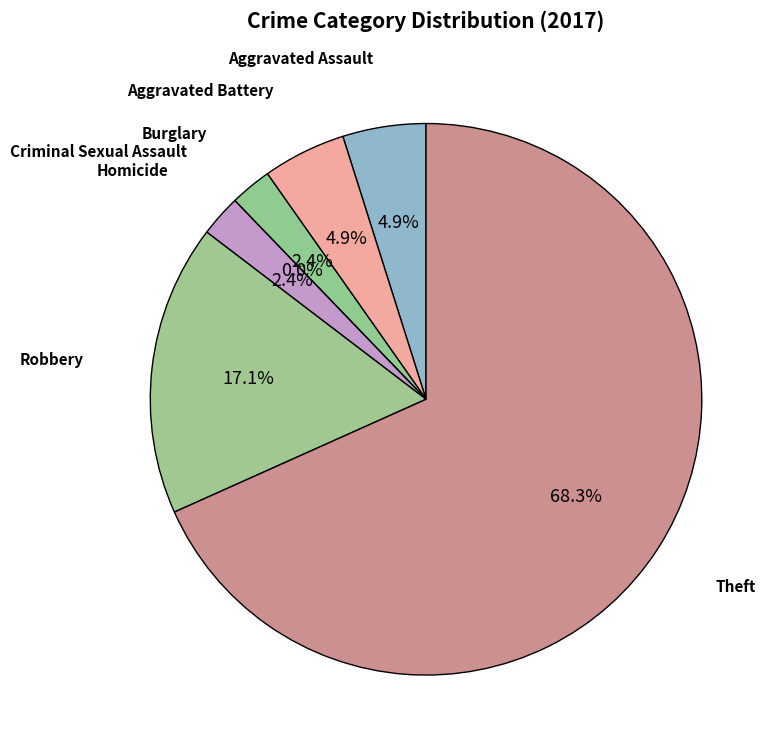

What is the change in value from Criminal Sexual Assault to Theft?

+28